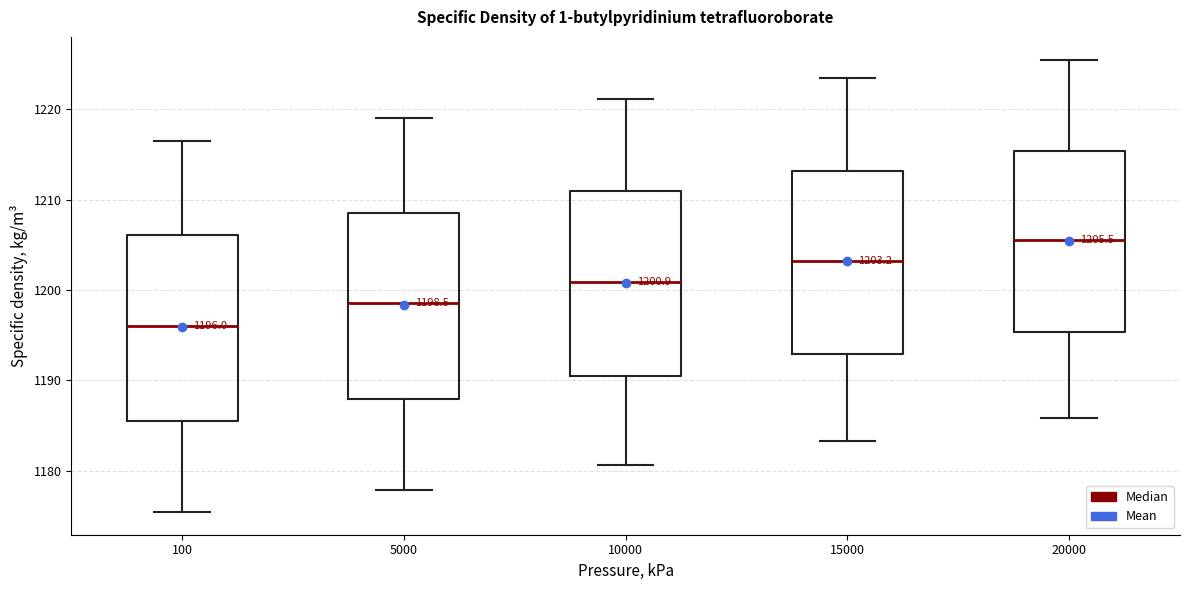

Which box has the lowest median line?

100